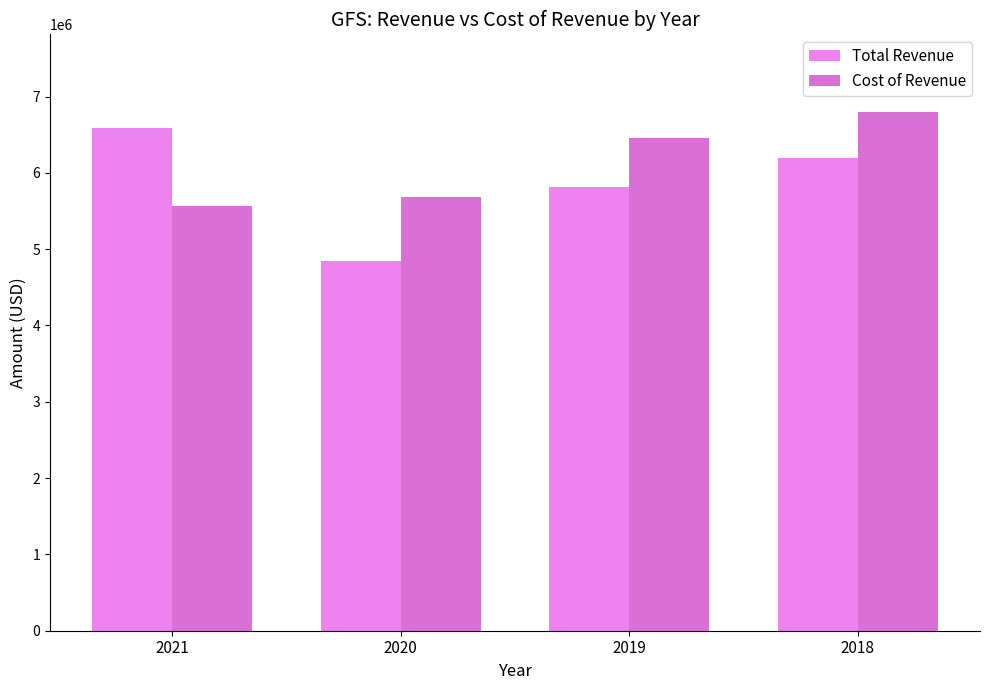

What is the sum of the Cost of Revenue values at 2020 and 2018?

12479900